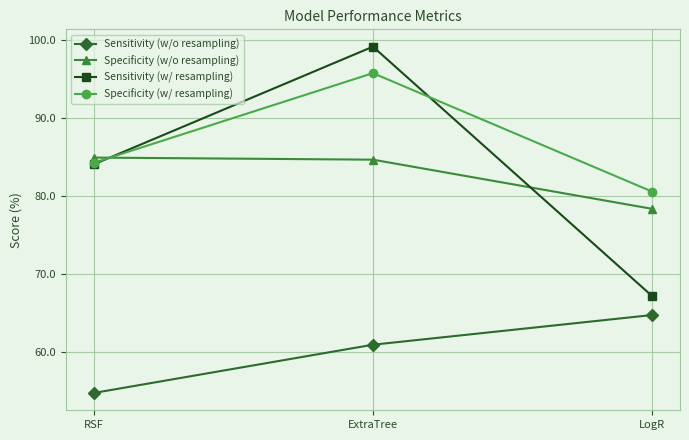

How many distinct data groups are displayed?

4